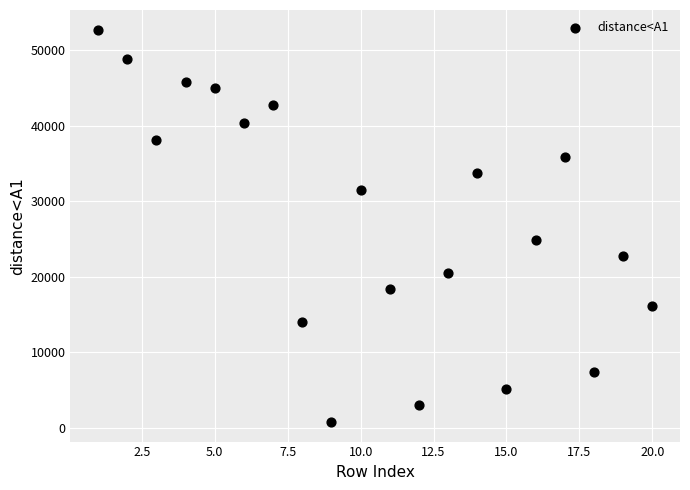

What is the range of Y values (max minus min)?

51940